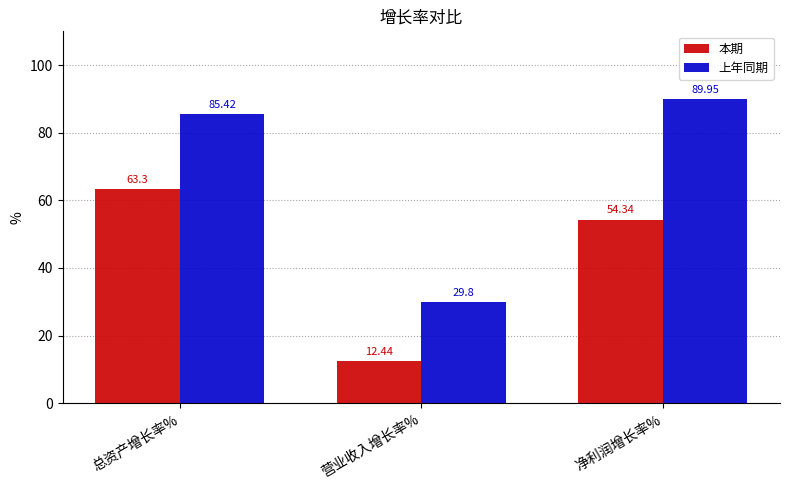

Are the bars grouped side by side (vs. stacked)?

Yes